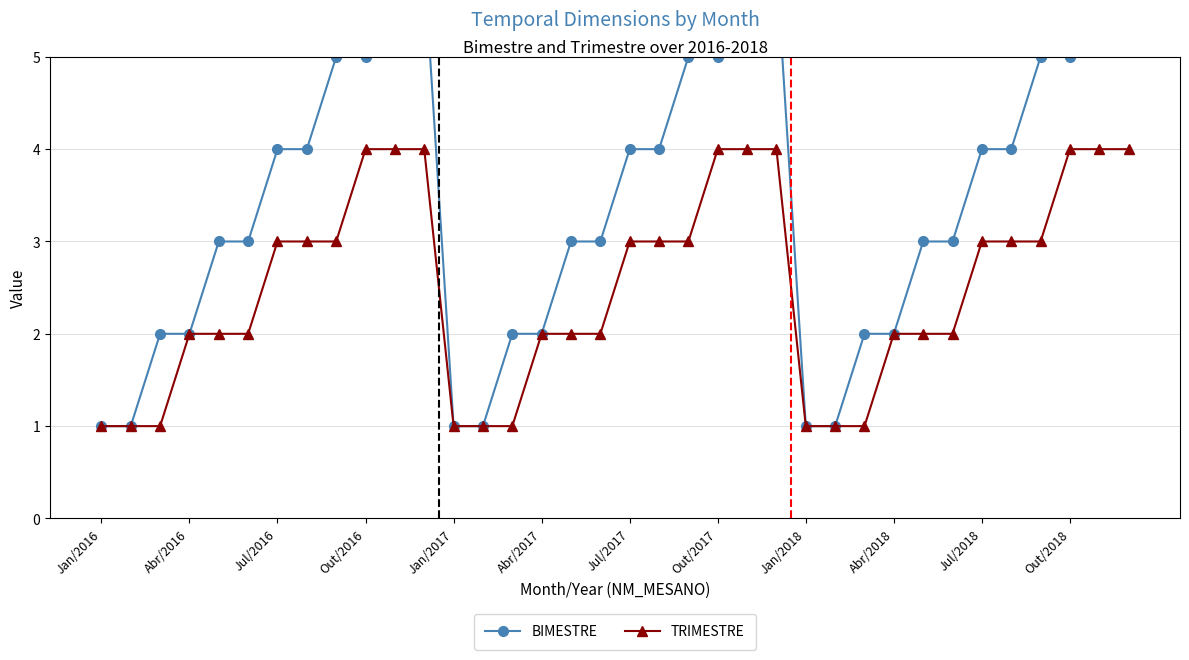

Reading left to right, transcribe all the data shown in this chart.

BIMESTRE: 1	1	2	2	3	3	4	4	5	5	6	6	1	1	2	2	3	3	4	4	5	5	6	6	1	1	2	2	3	3	4	4	5	5	6	6
TRIMESTRE: 1	1	1	2	2	2	3	3	3	4	4	4	1	1	1	2	2	2	3	3	3	4	4	4	1	1	1	2	2	2	3	3	3	4	4	4